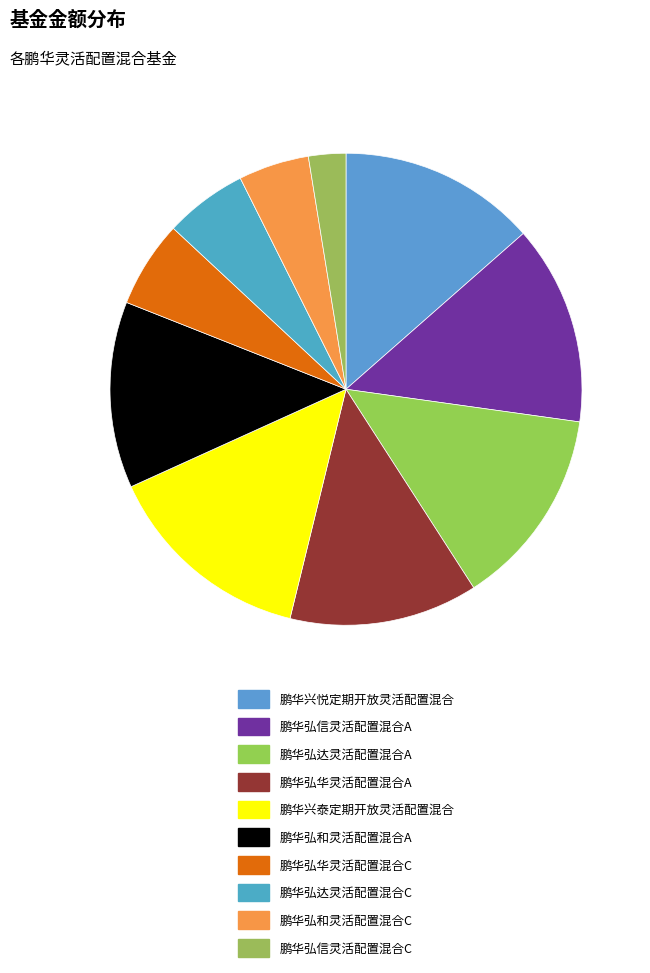

Rank the categories by value from highest to lowest.

鹏华兴泰定期开放灵活配置混合, 鹏华弘信灵活配置混合A, 鹏华弘达灵活配置混合A, 鹏华兴悦定期开放灵活配置混合, 鹏华弘华灵活配置混合A, 鹏华弘和灵活配置混合A, 鹏华弘华灵活配置混合C, 鹏华弘达灵活配置混合C, 鹏华弘和灵活配置混合C, 鹏华弘信灵活配置混合C